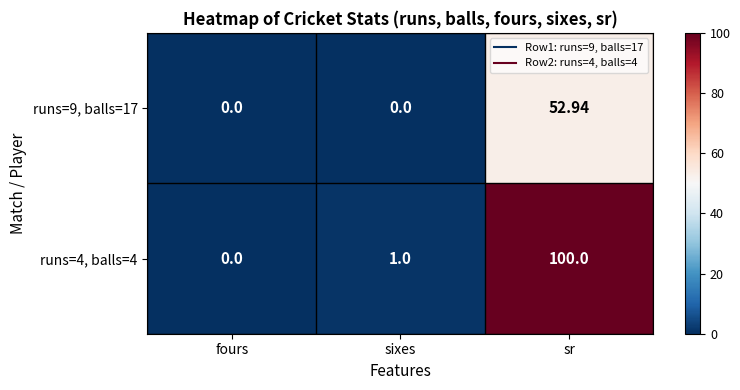

Rank the categories by runs=4, balls=4 value from highest to lowest.

sr, sixes, fours